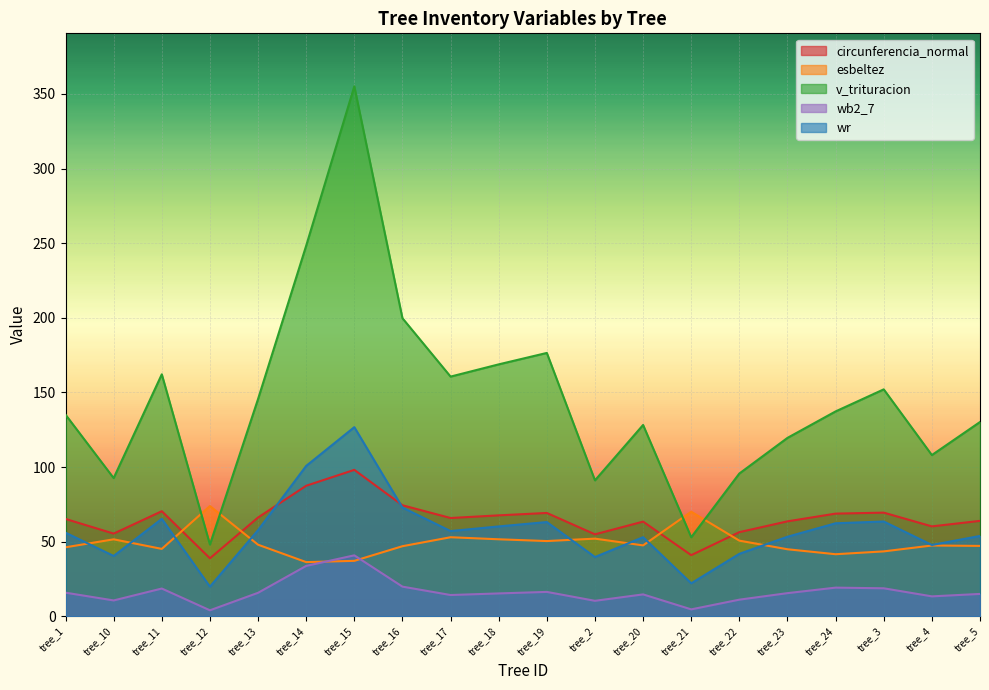

True or false: wb2_7 has more than 2 interior local peaks.

True